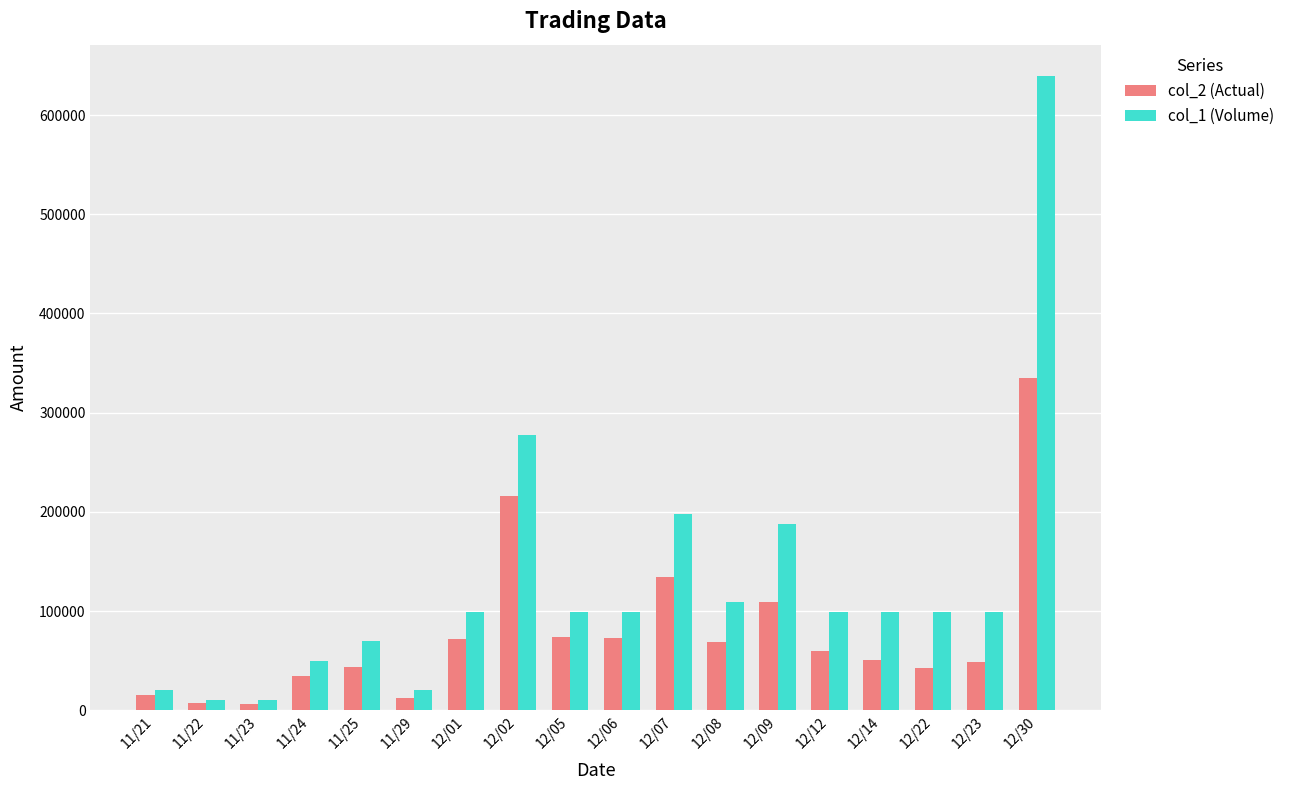

At which label does col_2 (Actual) first exceed 59400?

12/01